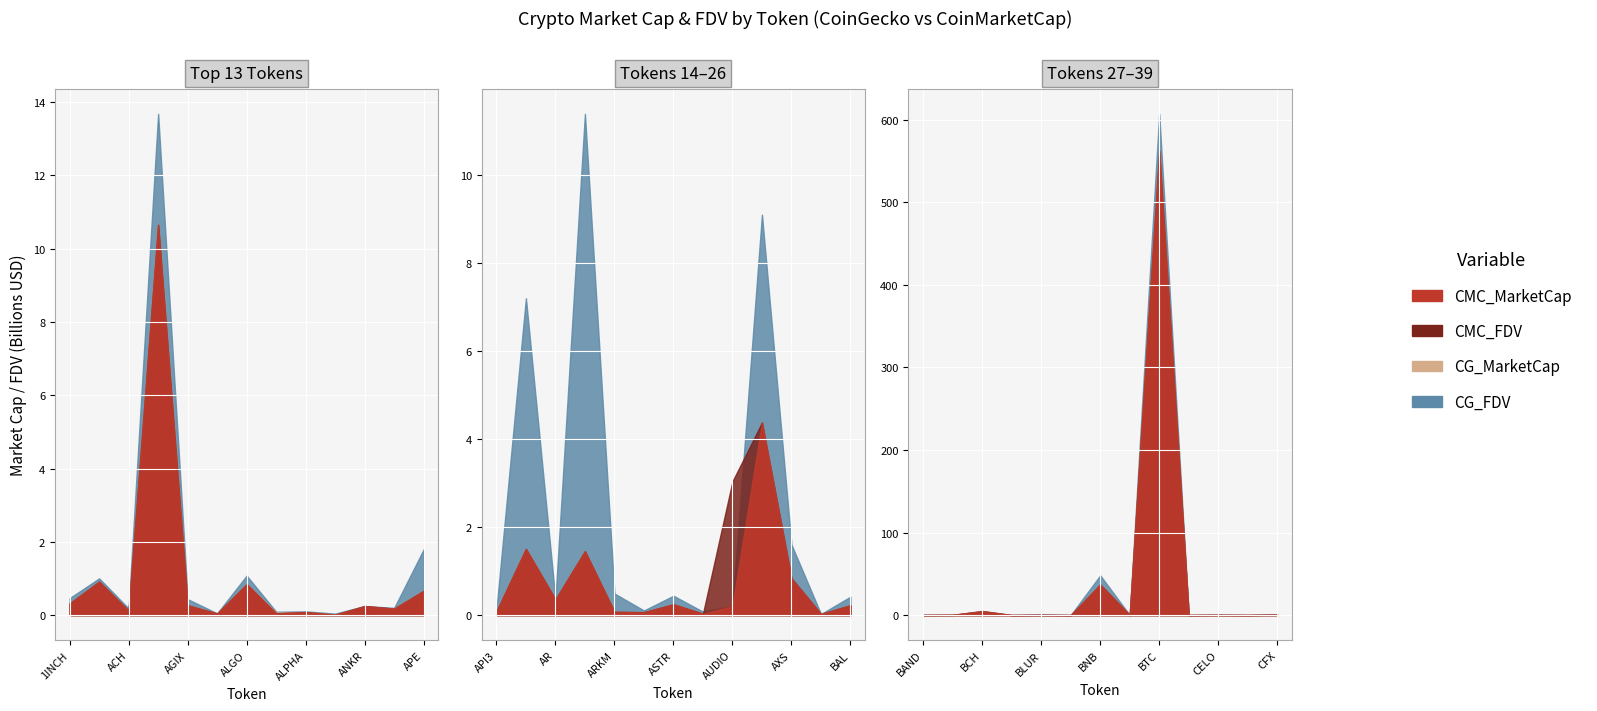

True or false: CG_MarketCap has a value of 0.0 at BNX.

True